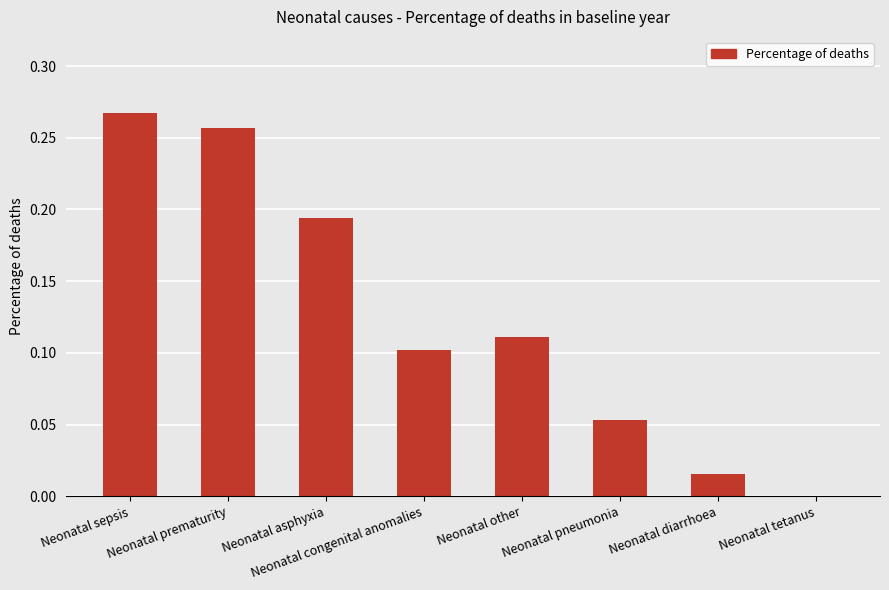

What is the sum of all values?

1.0